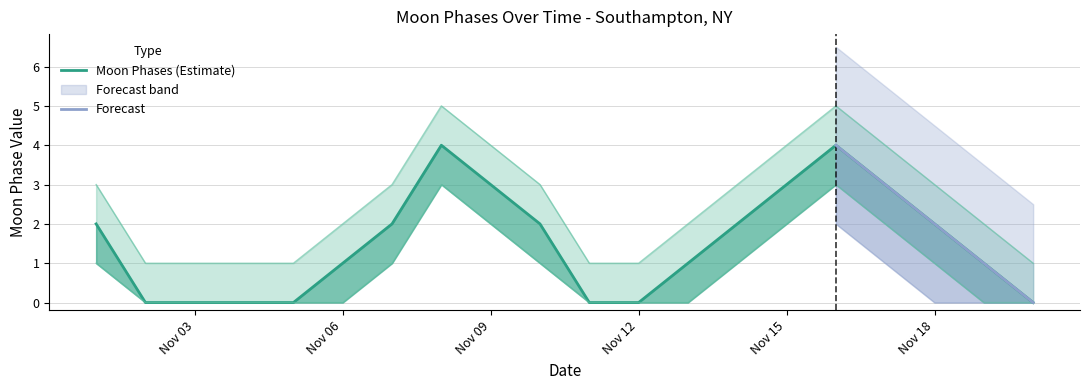

True or false: Moon Phases and lower cross at least once.

False